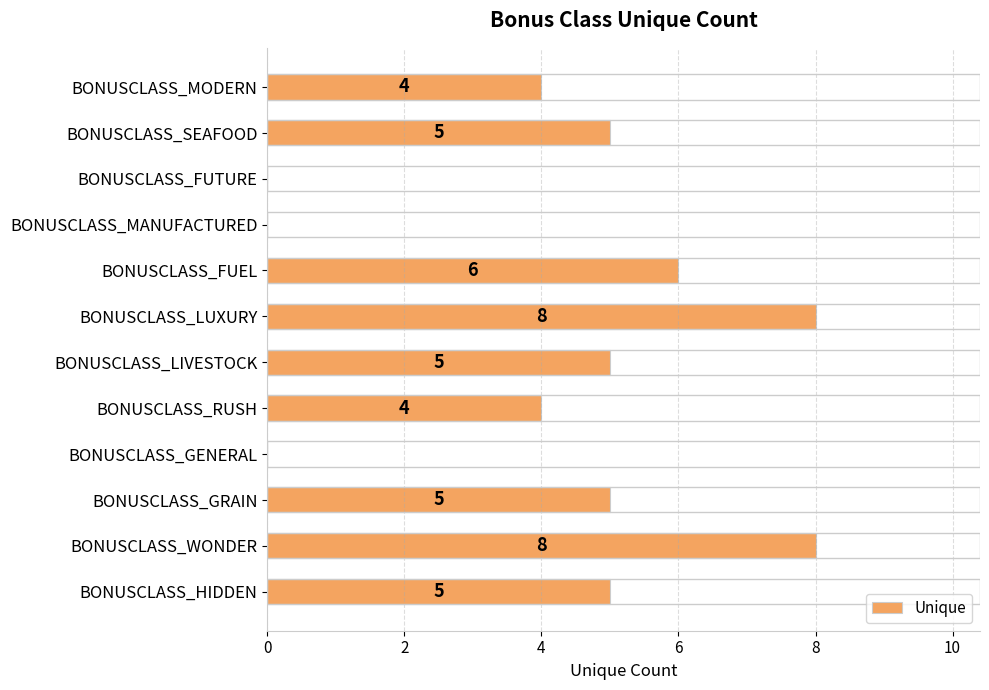

How many data points does each series have?

12